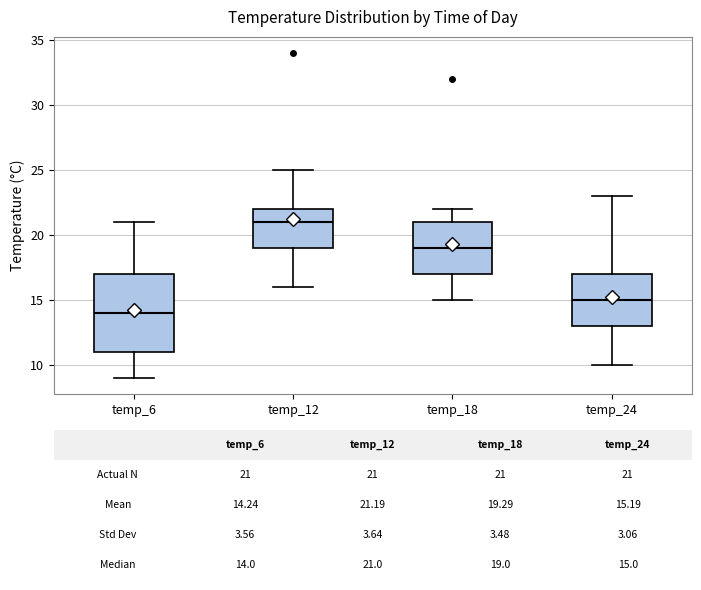

Which box has the highest median line?

temp_12